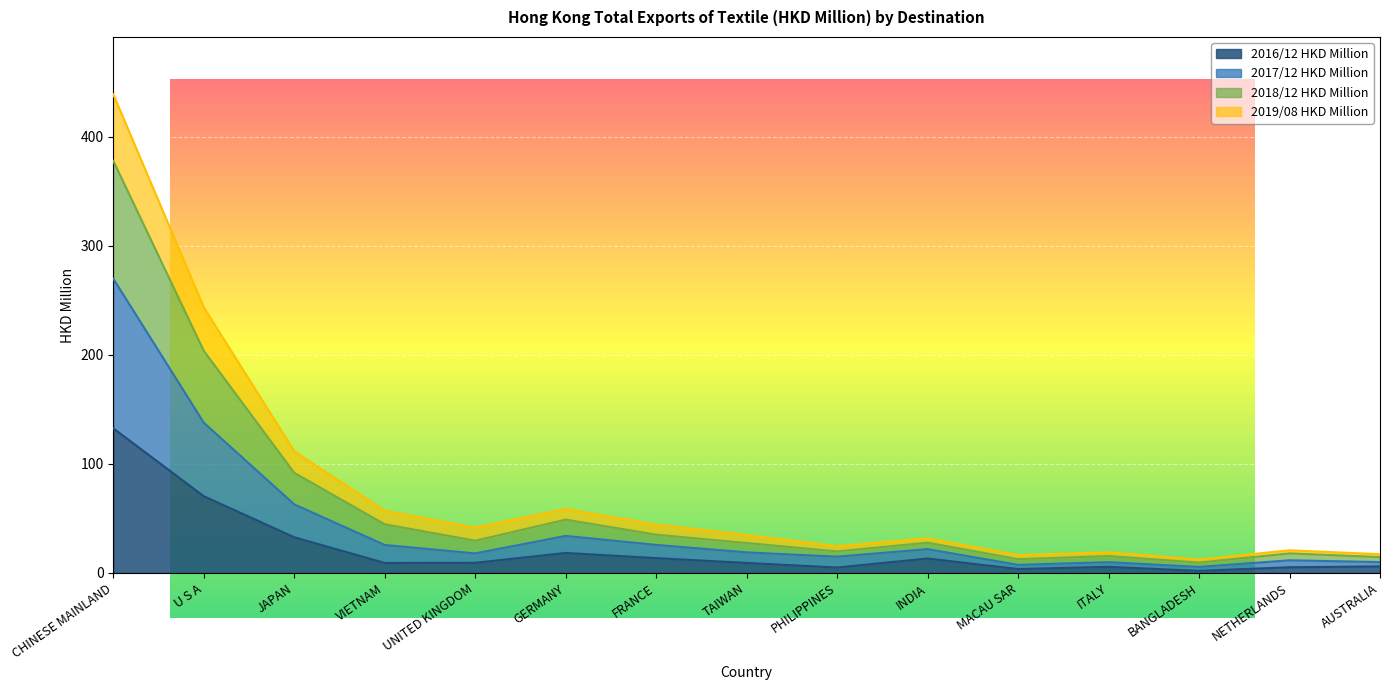

True or false: 2016/12 HKD Million has a value of 3.7 at AUSTRALIA.

False